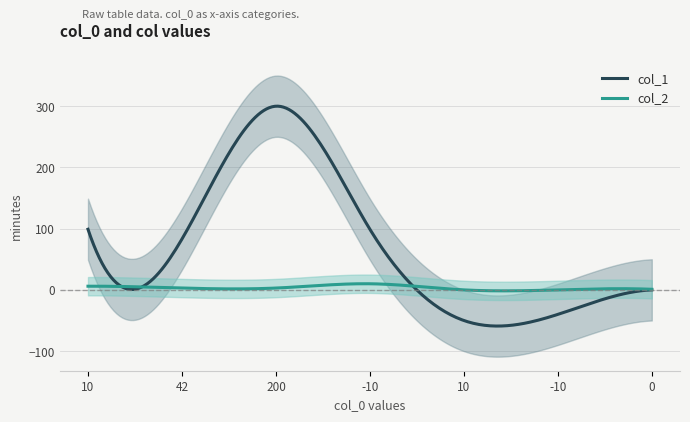

Between 10 and -10, which is larger?

-10